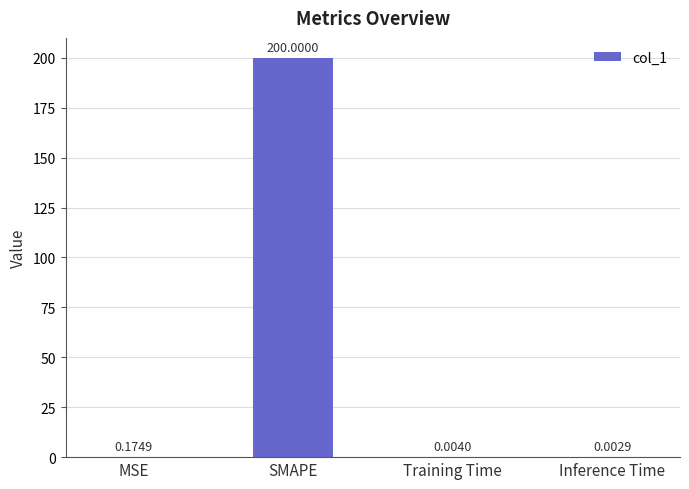

What is the maximum value shown in the chart?

200.0